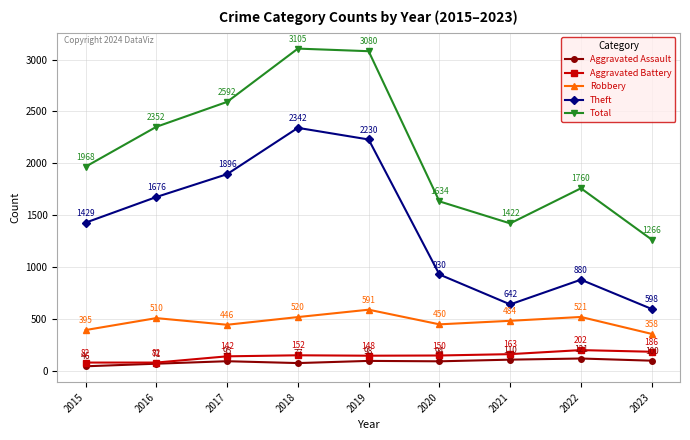

Reading left to right, extract all data points from this chart.

Aggravated Assault: 2015=46	2016=71	2017=95	2018=77	2019=98	2020=94	2021=110	2022=121	2023=100
Aggravated Battery: 2015=82	2016=82	2017=142	2018=152	2019=148	2020=150	2021=163	2022=202	2023=186
Robbery: 2015=395	2016=510	2017=446	2018=520	2019=591	2020=450	2021=484	2022=521	2023=358
Theft: 2015=1429	2016=1676	2017=1896	2018=2342	2019=2230	2020=930	2021=642	2022=880	2023=598
Total: 2015=1968	2016=2352	2017=2592	2018=3105	2019=3080	2020=1634	2021=1422	2022=1760	2023=1266